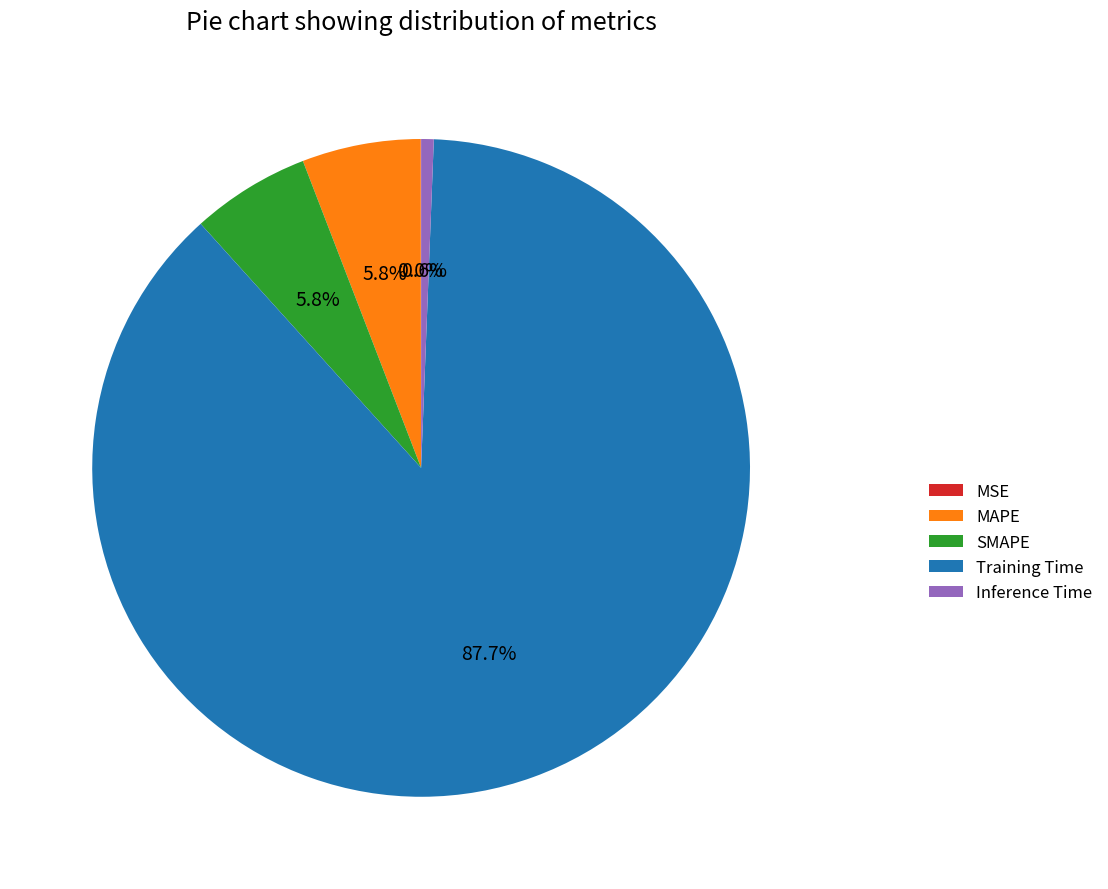

How much of the chart is everything except Inference Time?

99.4%